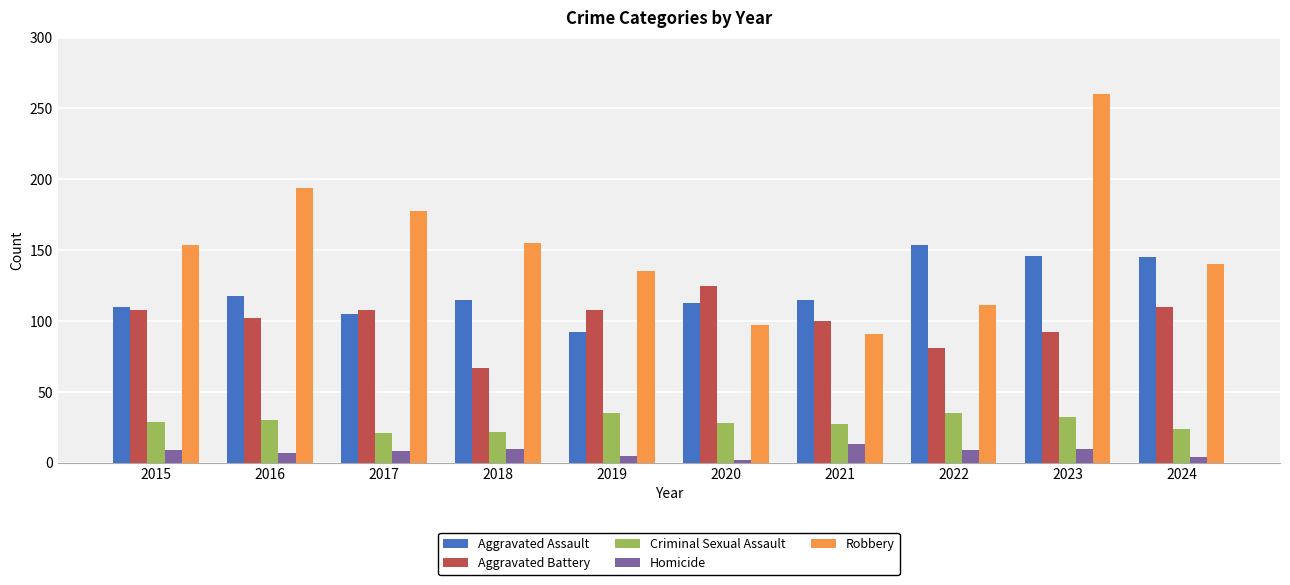

What is the lowest value of the Aggravated Battery series?

67